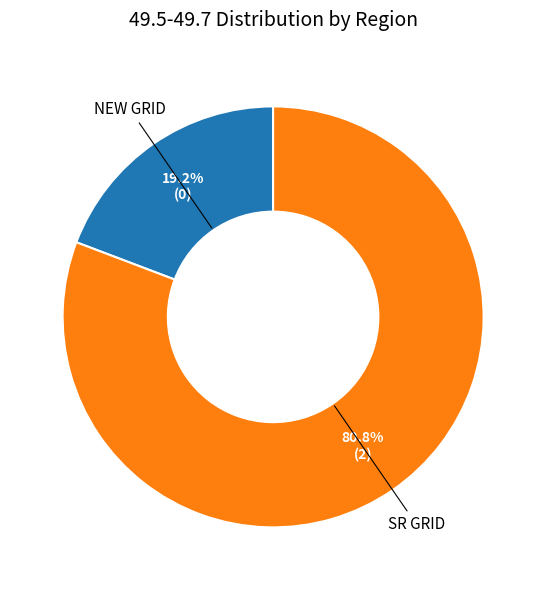

How many slices are in this pie chart?

2